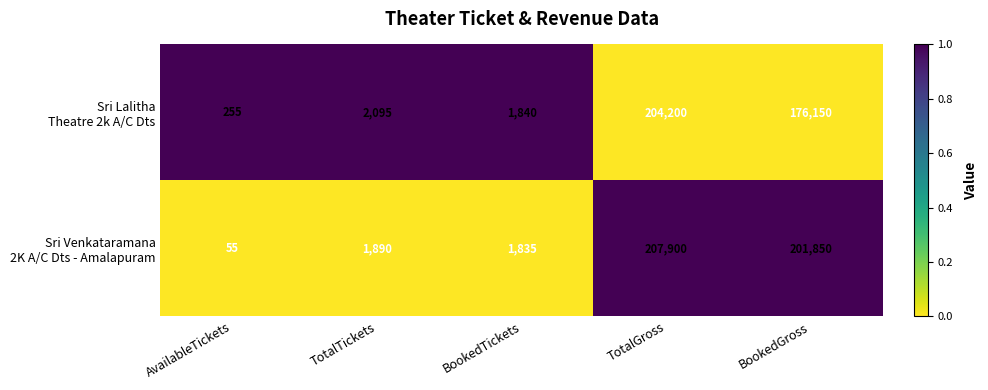

What is the spread (max minus min) of values at BookedTickets?

5